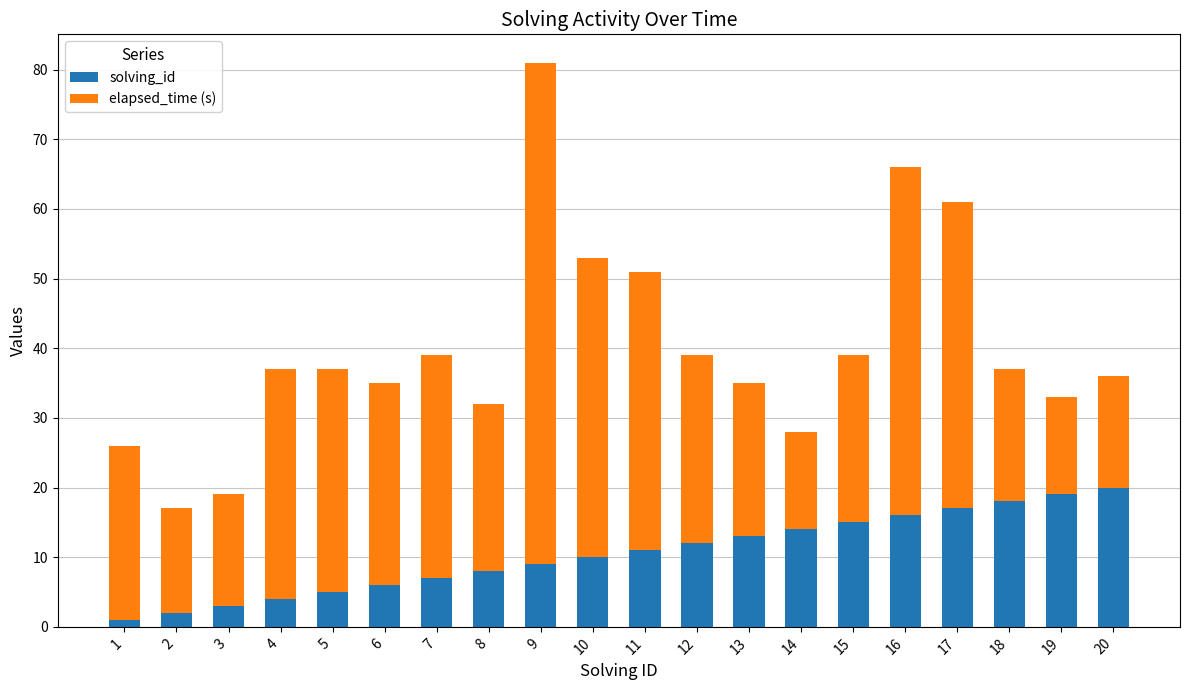

At which category is the sum across all series the highest?

9